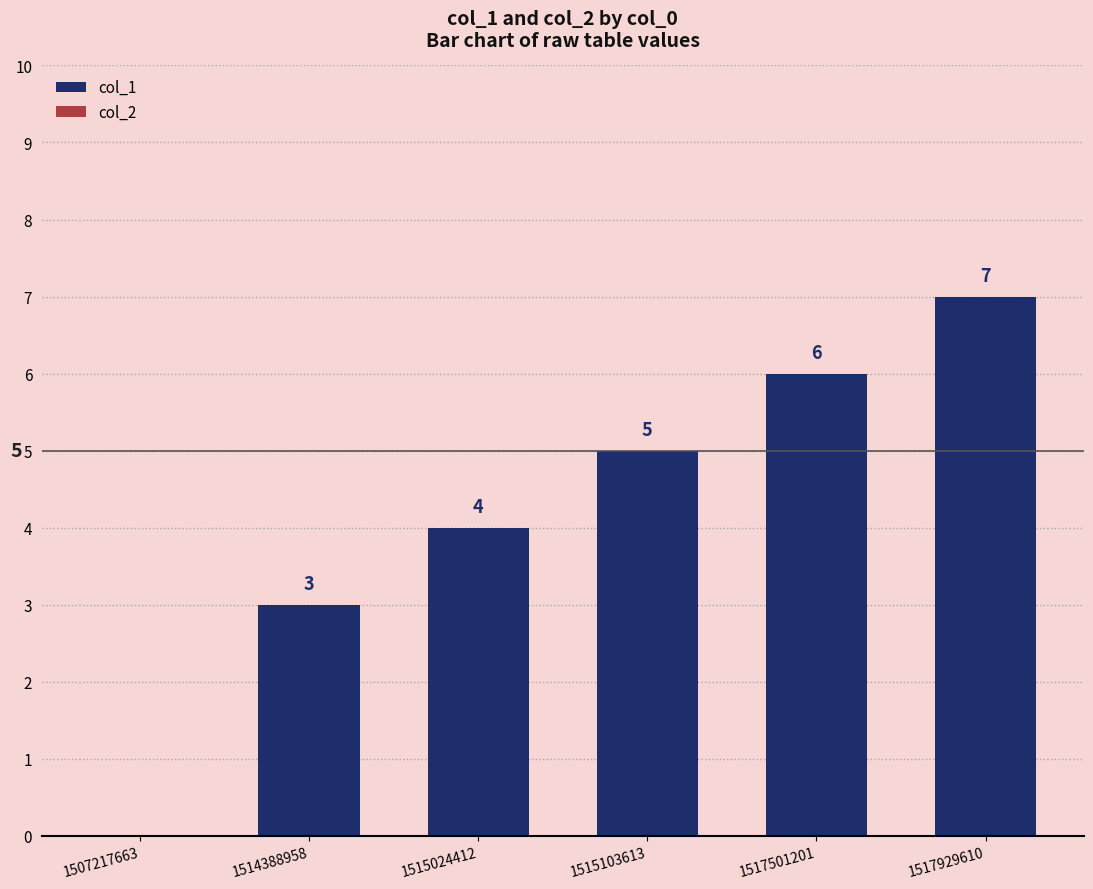

What is the sum of the values at 1507217663 and 1517501201?

6